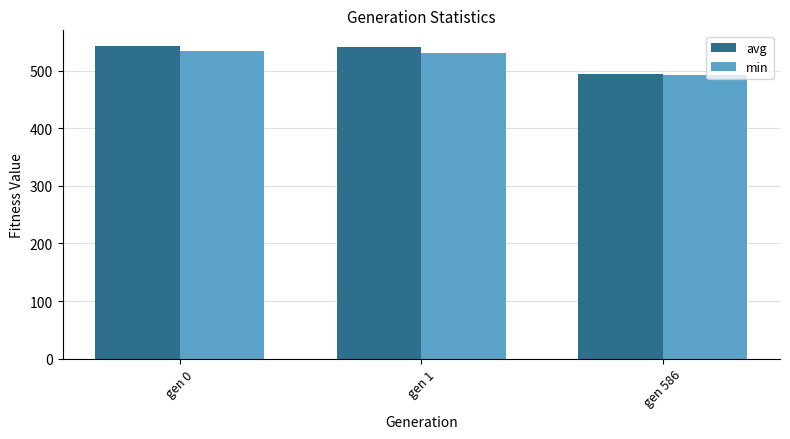

What is the spread (max minus min) of values at gen 586?

1.7